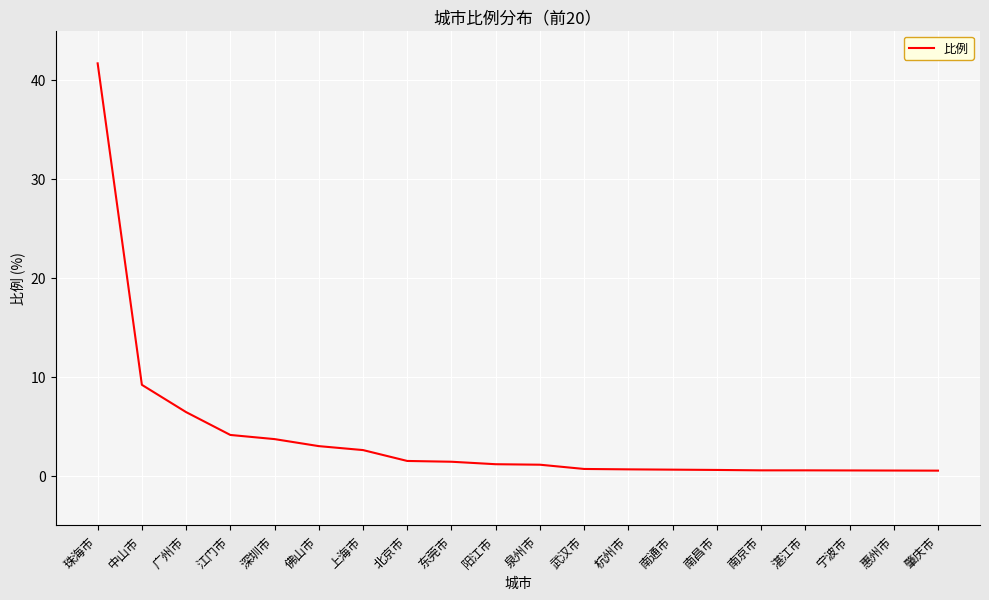

Which category has the highest value across all series?

珠海市